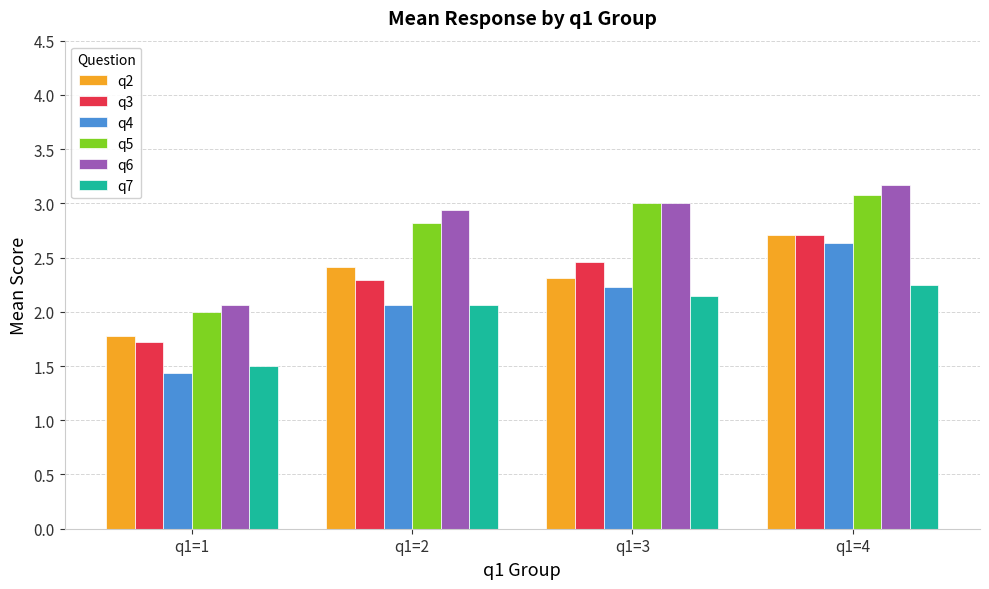

What is the difference between the q6 values at q1=3 and q1=2?

0.1